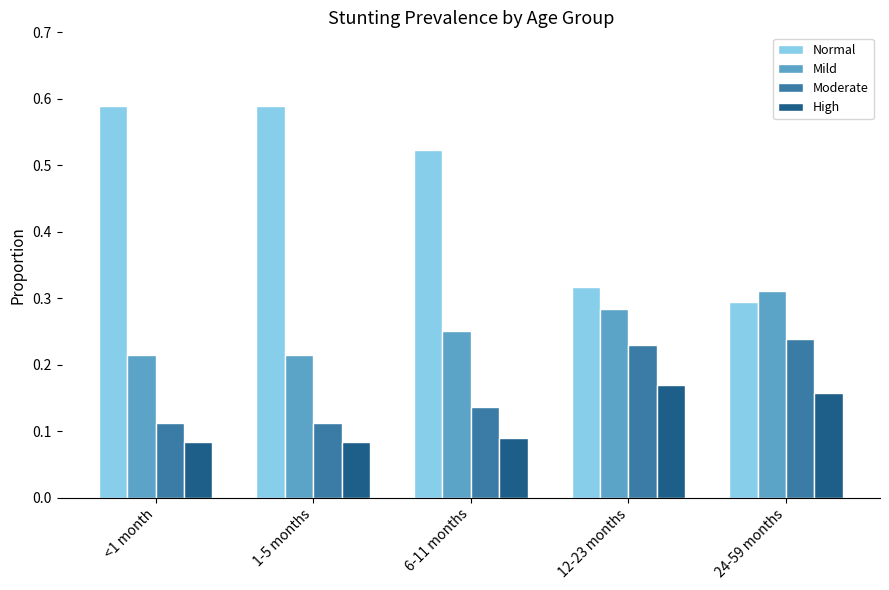

Does the chart contain any negative values?

No